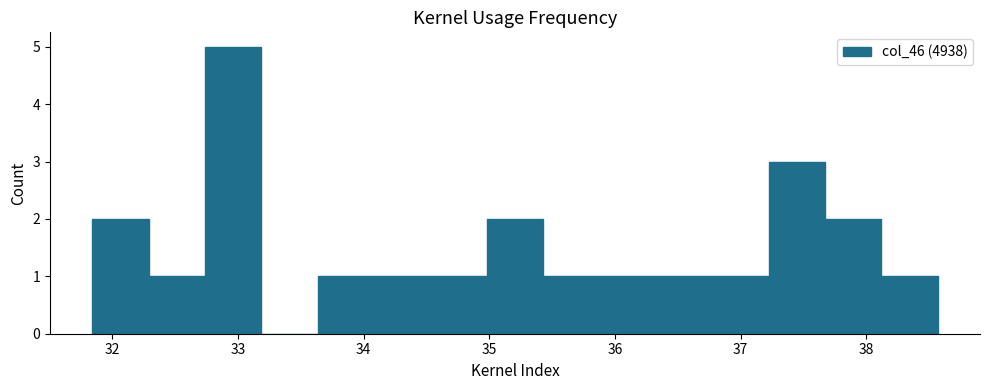

Reading left to right, transcribe this chart: for each bar, give the range it covers on the x-axis and its height. Neither the bar edges nor the heights are printed on the chart, so give them approximately, as read against the axes.

31.8 to 32.3: 2
32.3 to 32.7: 1
32.7 to 33.2: 5
33.2 to 33.6: 0
33.6 to 34.1: 1
34.1 to 34.5: 1
34.5 to 35.0: 1
35.0 to 35.4: 2
35.4 to 35.9: 1
35.9 to 36.3: 1
36.3 to 36.8: 1
36.8 to 37.2: 1
37.2 to 37.7: 3
37.7 to 38.1: 2
38.1 to 38.6: 1